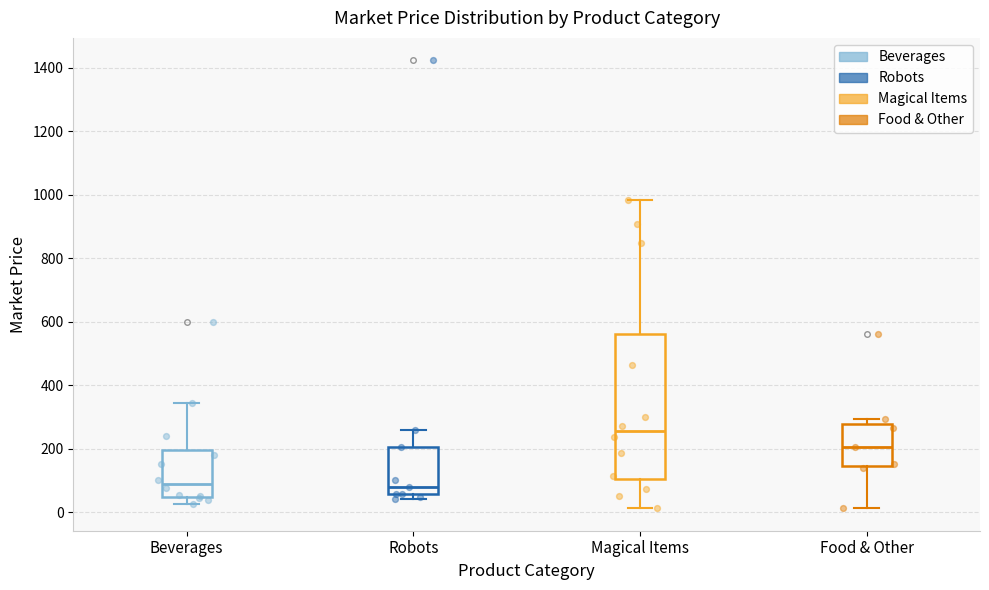

Which box has the highest median line?

Magical Items